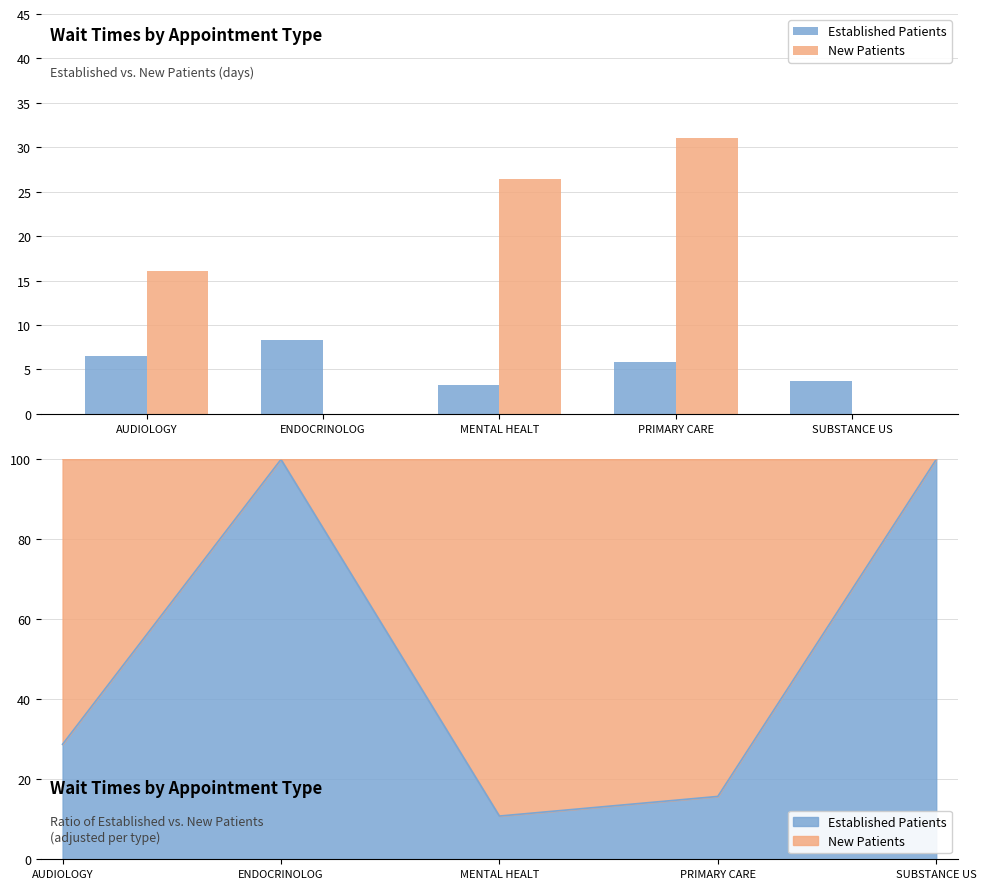

What is the label of the 5th bar from the right?

AUDIOLOGY